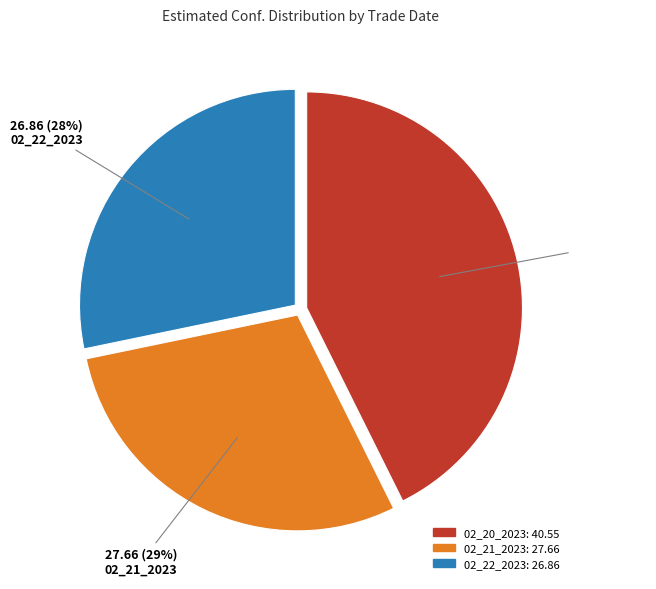

To the nearest percent, what is the average slice percentage?

33%